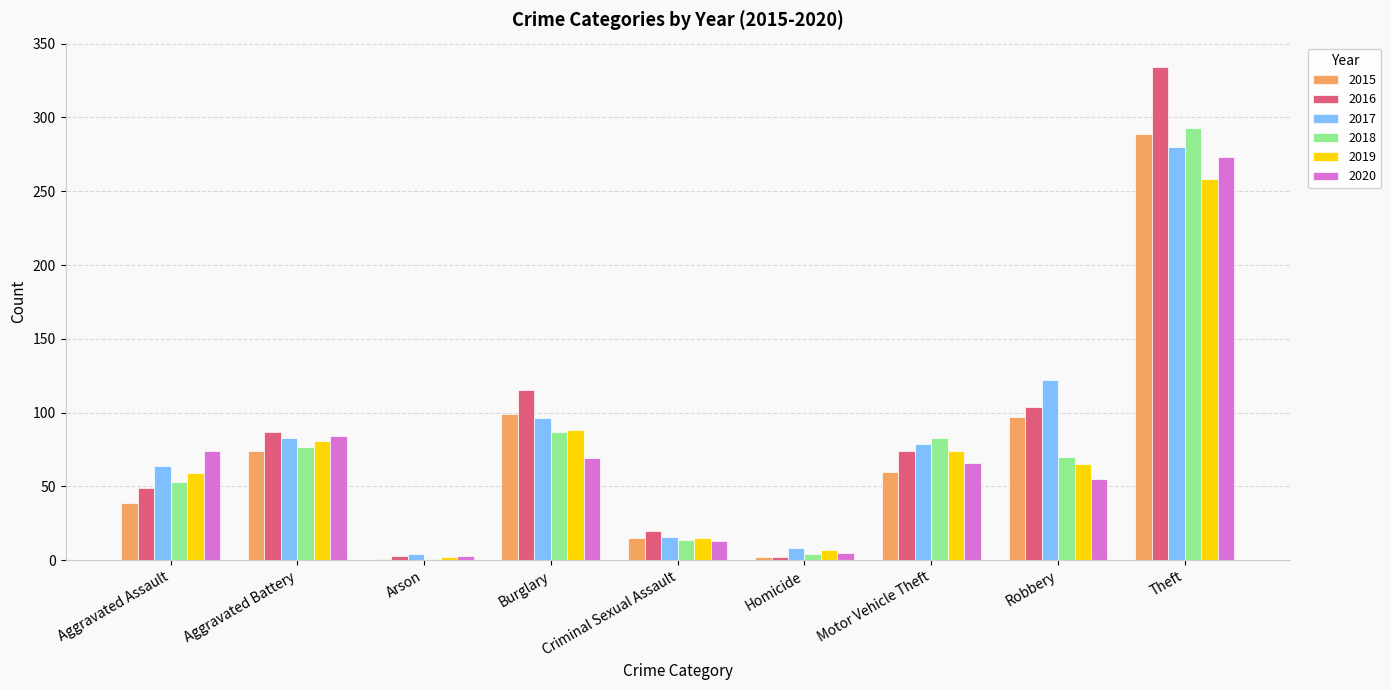

Is the value of 2016 at Arson greater than the value of 2019 at Criminal Sexual Assault?

No